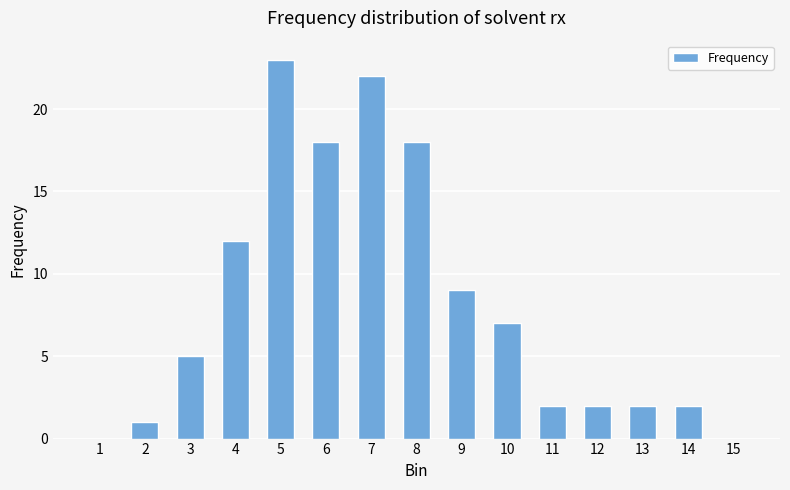

Which has a higher value, 10 or 15?

10